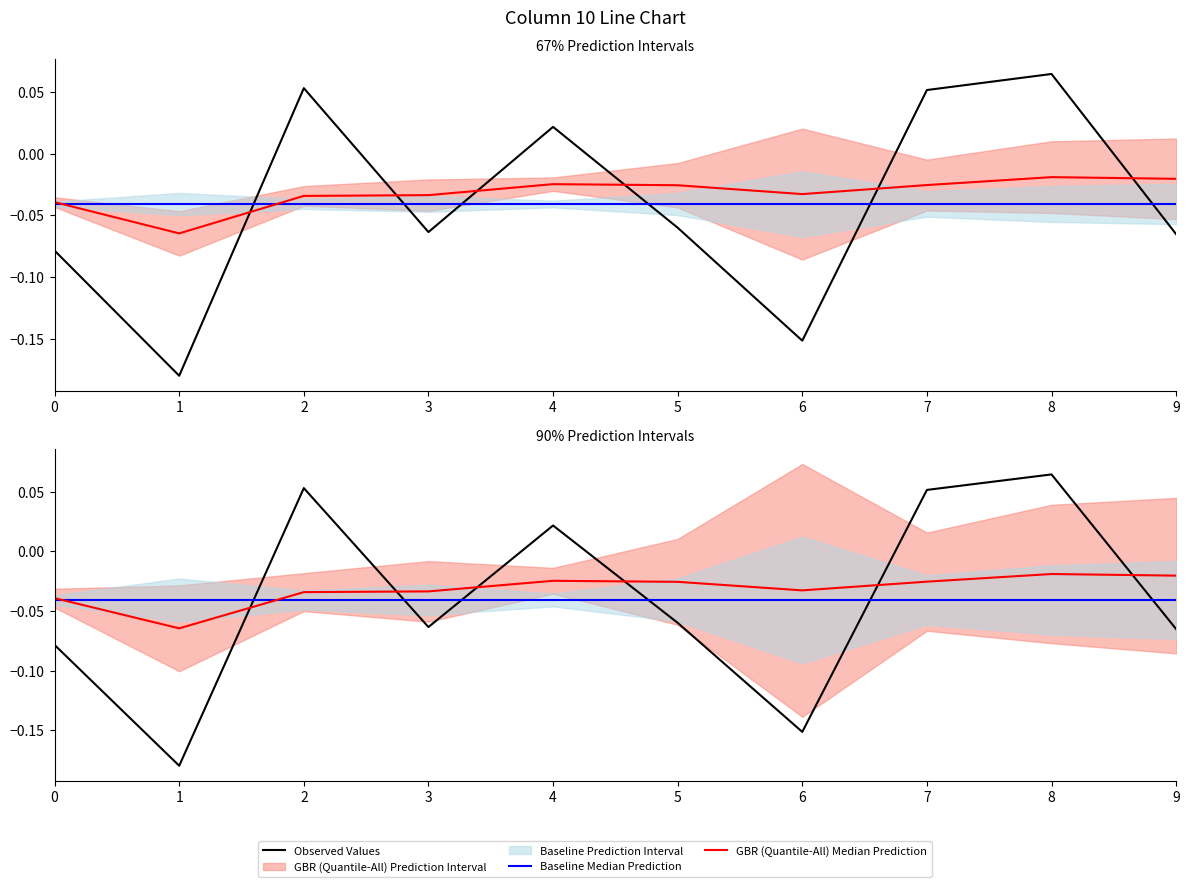

Which series has the largest range (max minus min)?

Observed Values